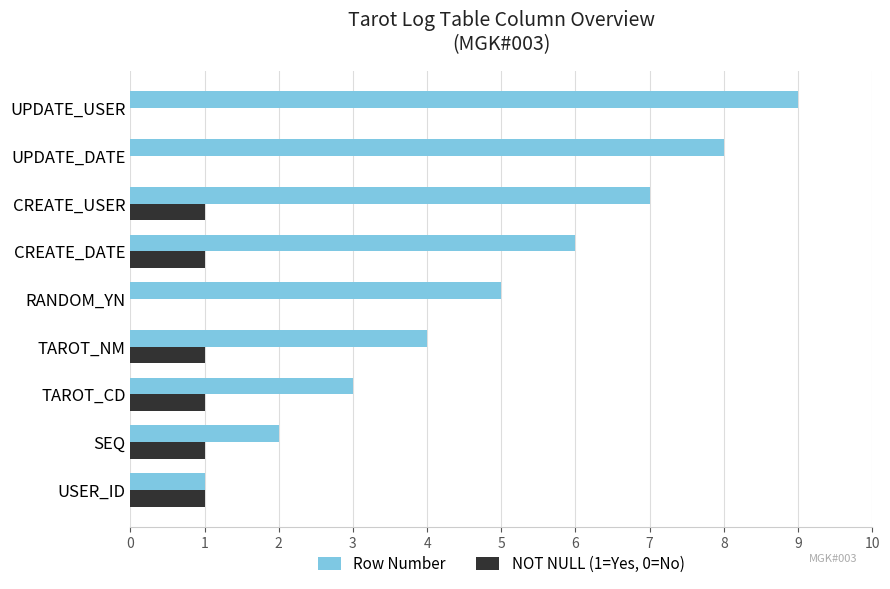

How many categories are shown in the chart?

9